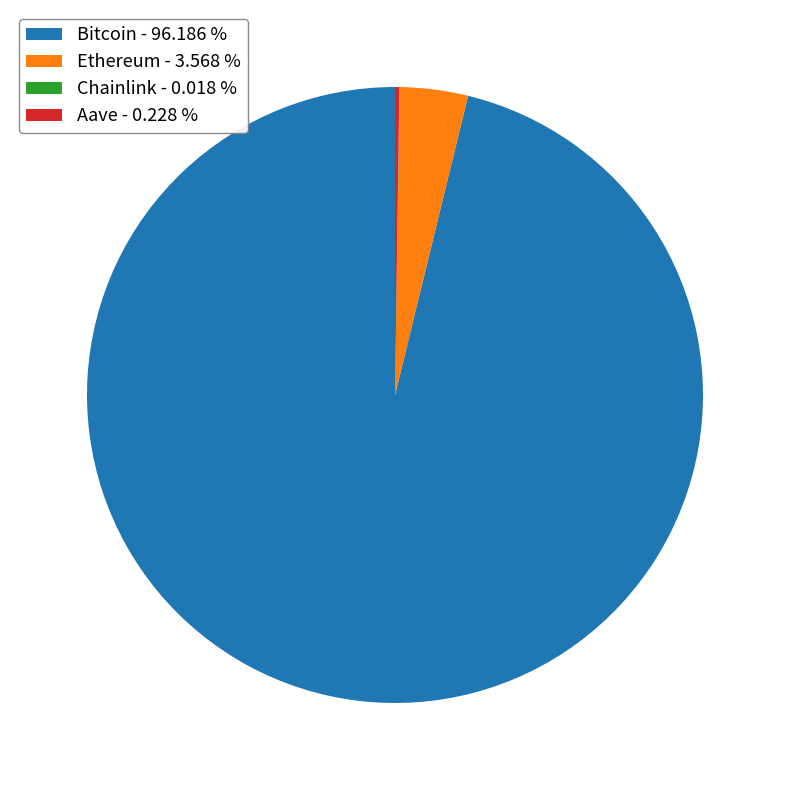

Is there any slice that represents more than half of the pie?

Yes